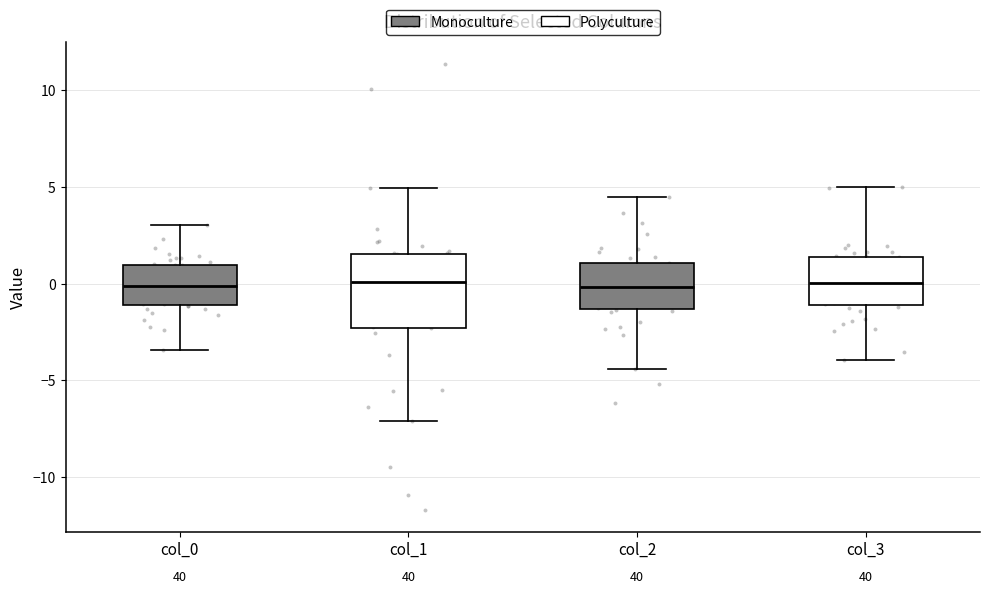

Where is the upper edge of the box for col_2 on the y-axis? The values are not printed on the chart, so give them approximately, as read against the axis.

1.0